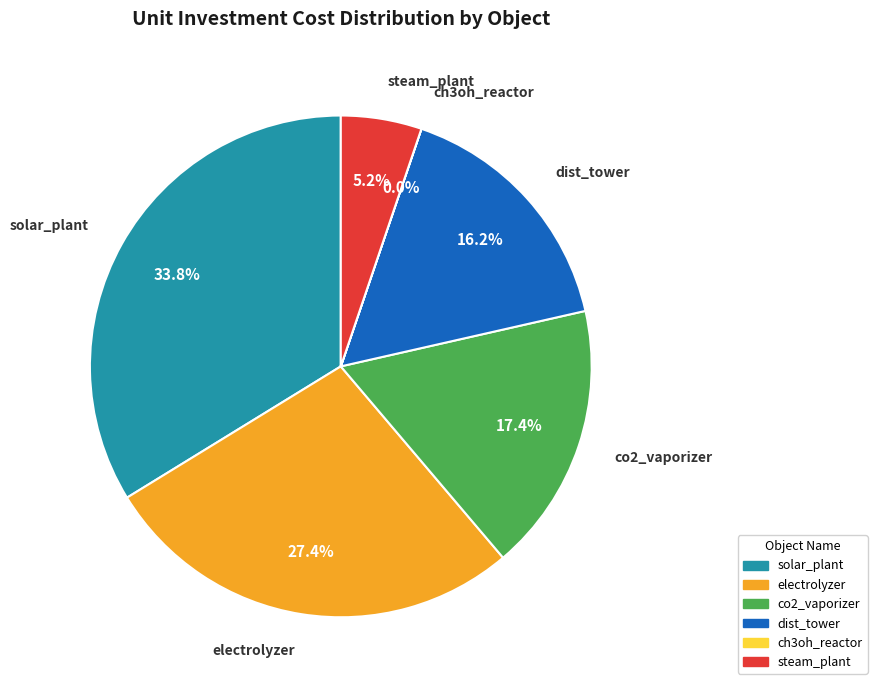

Approximately how many times larger is the value at steam_plant compared to dist_tower?

0.3